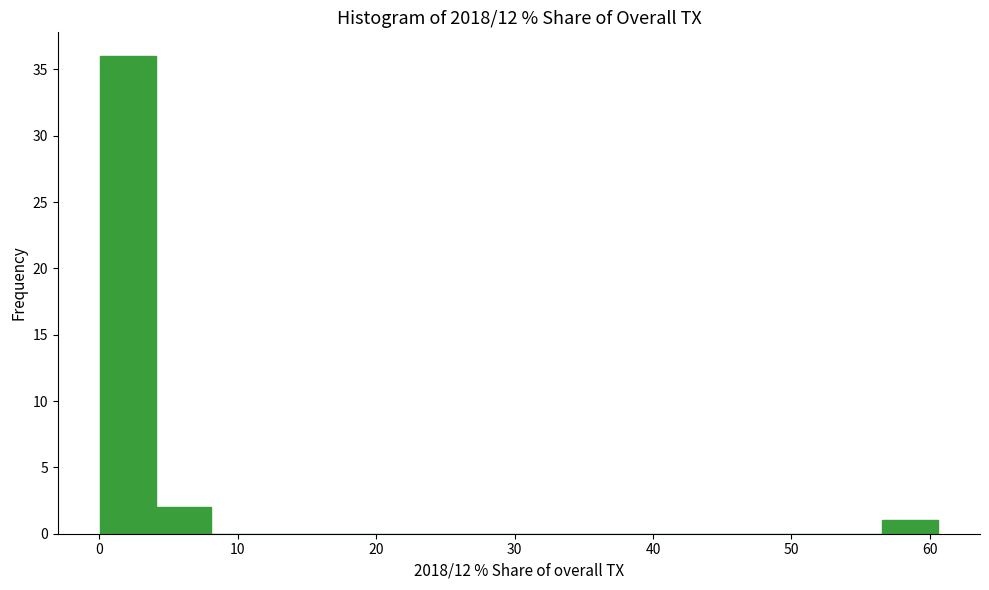

Which range on the x-axis has the tallest bar?

0 to 4